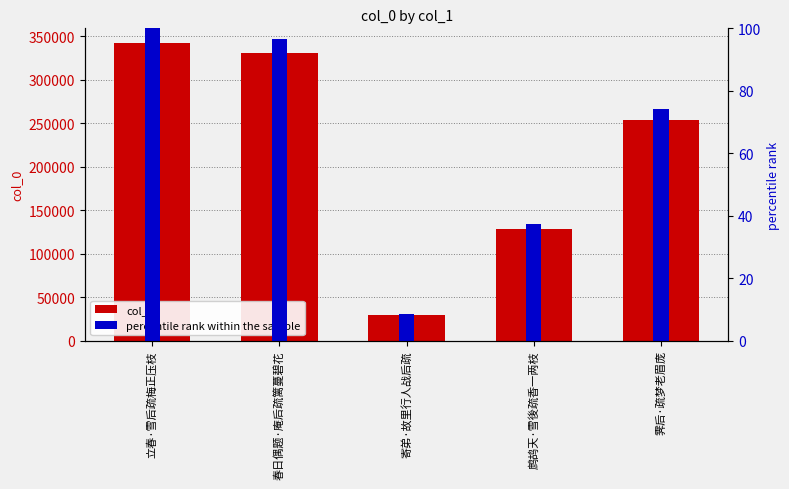

Which has a higher value, 立春·雪后疏梅正压枝 or 鹧鸪天·雪後疏香一两枝?

立春·雪后疏梅正压枝